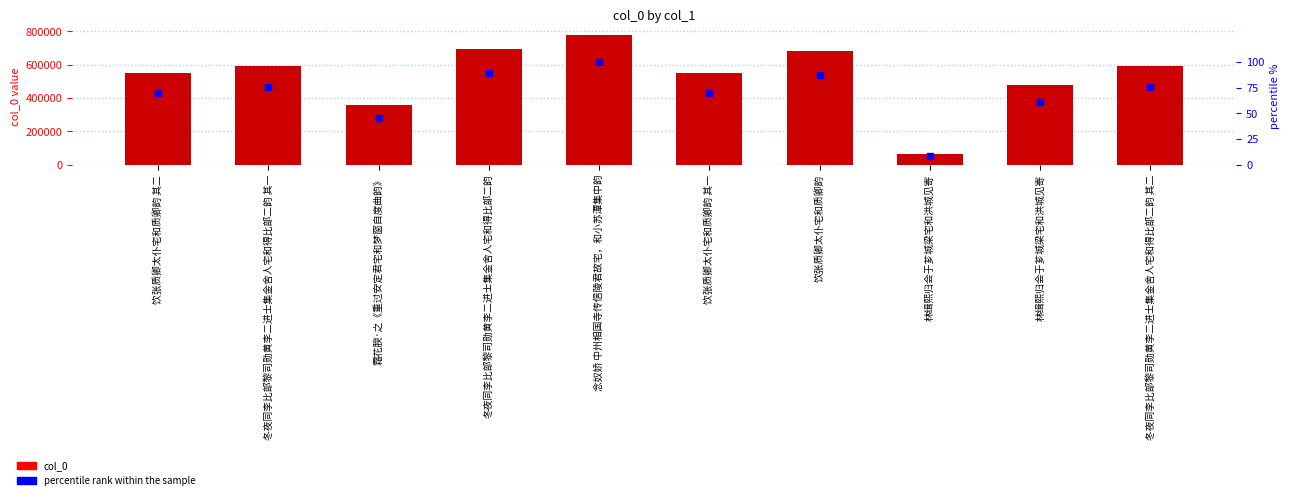

Reading right to left, list all the values displayed in this chart.

col_0: 593935.0	479917.0	63049.0	682053.0	548799.0	780229.0	695719.0	356948.0	593934.0	548800.0
percentile rank within the sample: 76.1	61.5	8.1	87.4	70.3	100.0	89.2	45.7	76.1	70.3